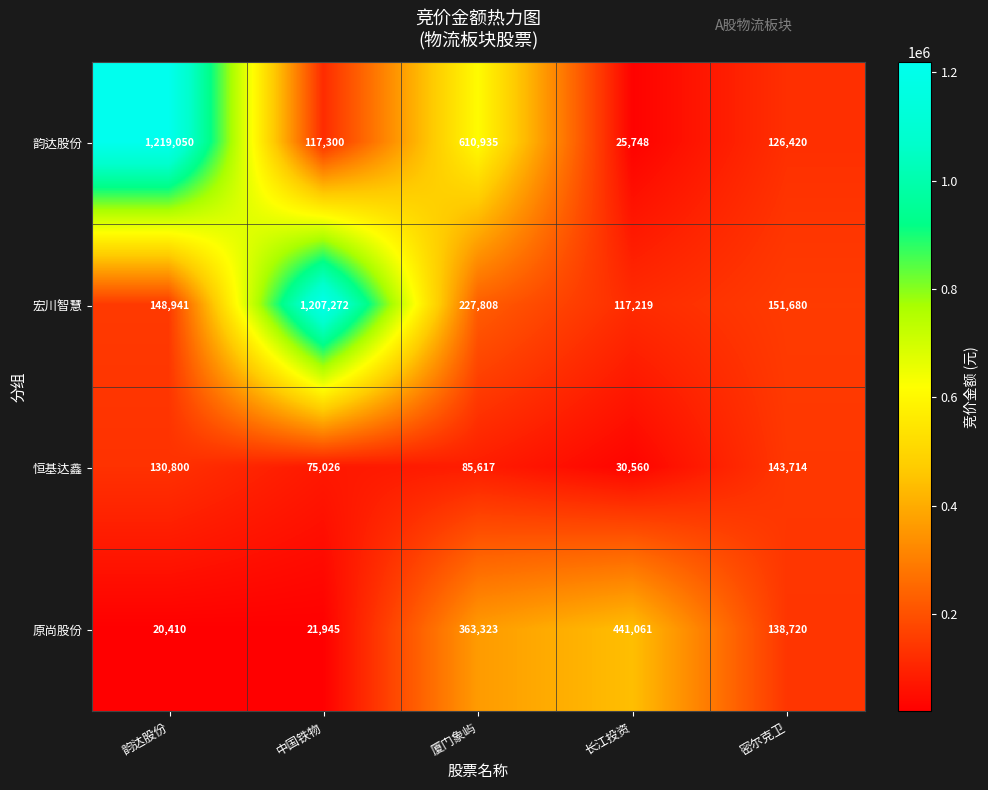

Which category has the lowest value across all series?

韵达股份